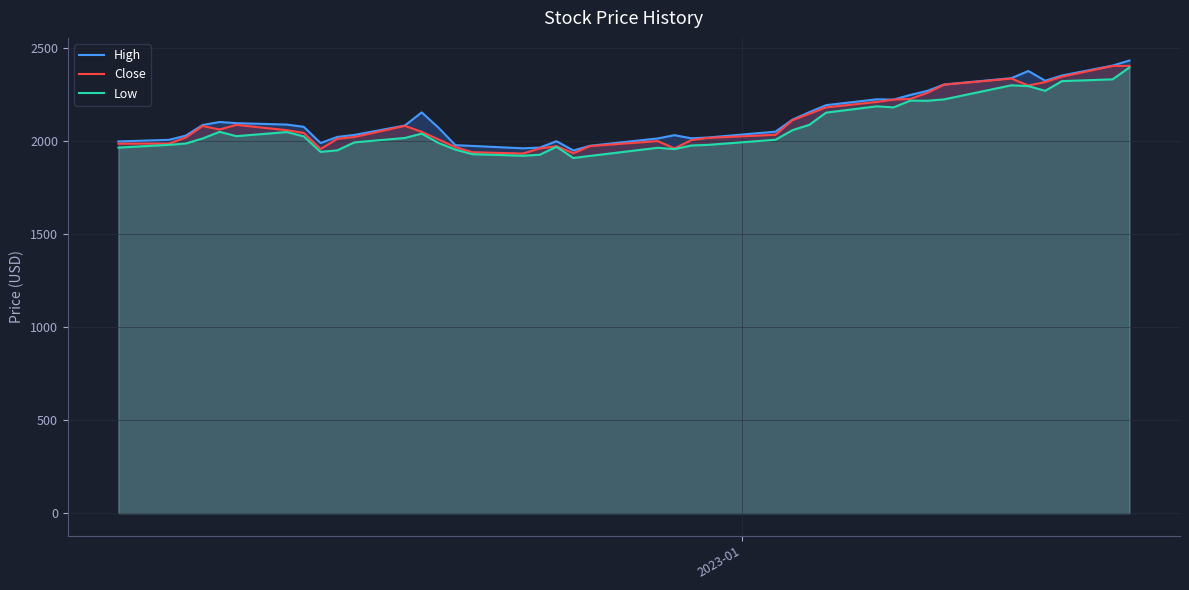

What is the lowest value of the High series?

1947.7